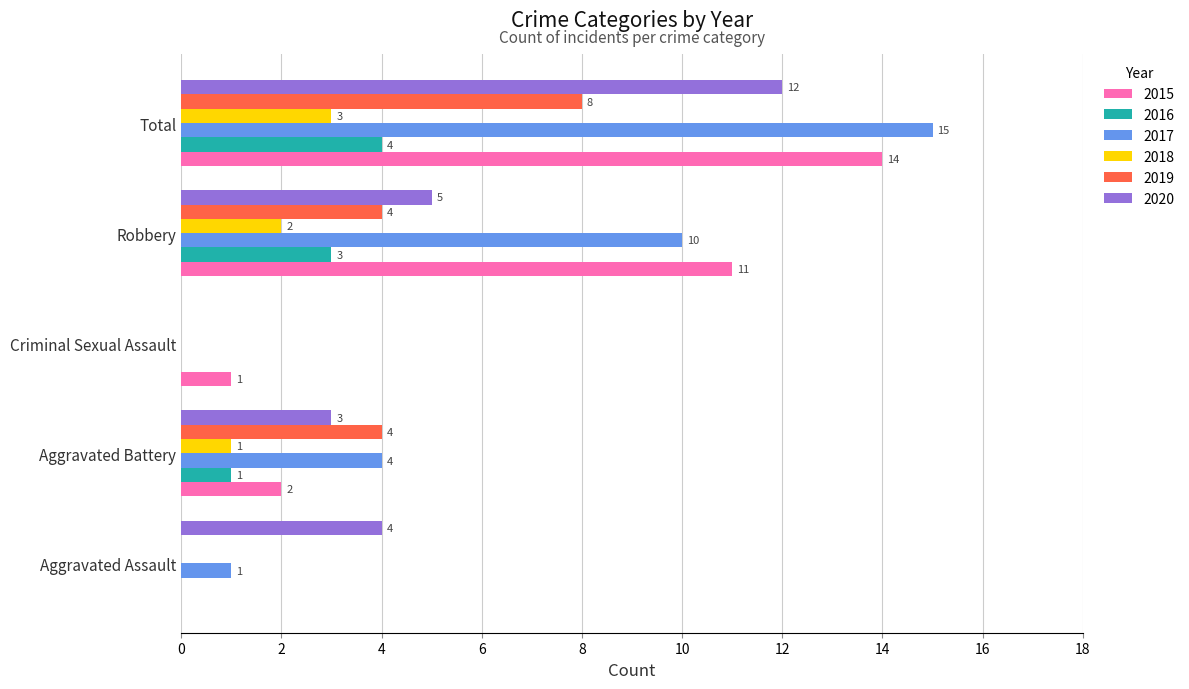

How many categories are shown in the chart?

5